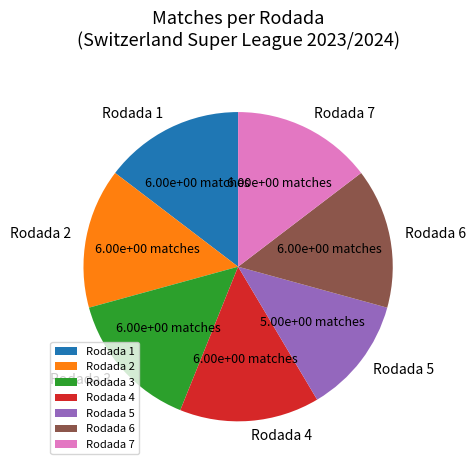

Is the sum of Rodada 2 and Rodada 5 greater than half?

No